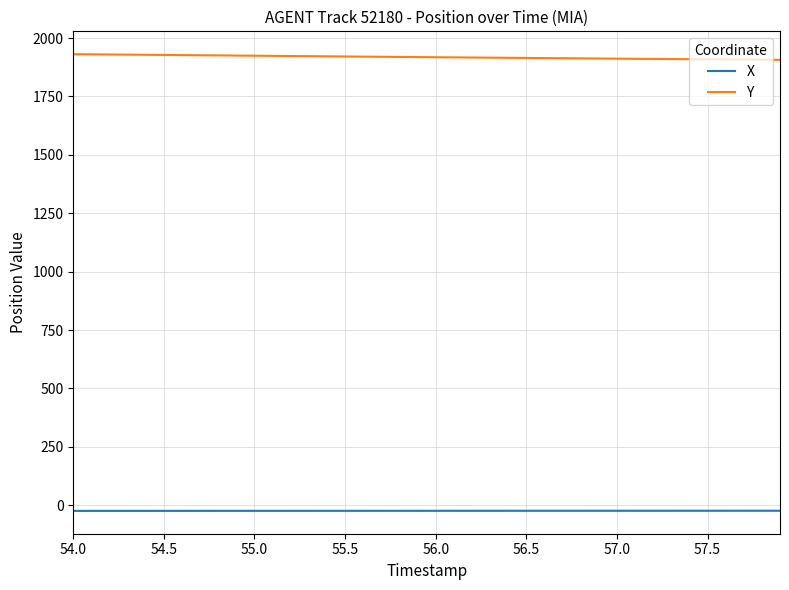

What is the maximum value for Y?

1931.2